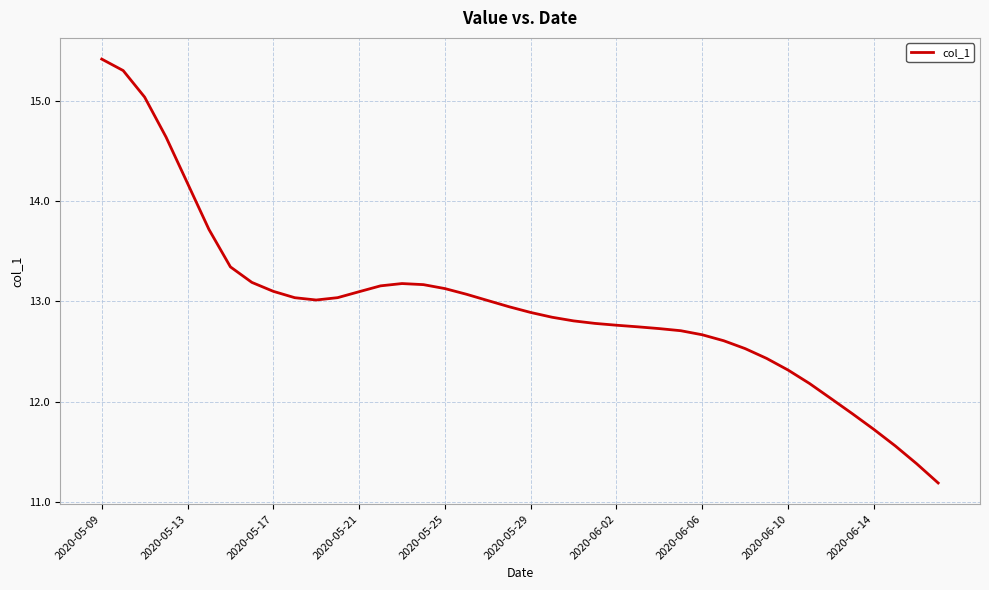

What is the maximum value shown in the chart?

15.4